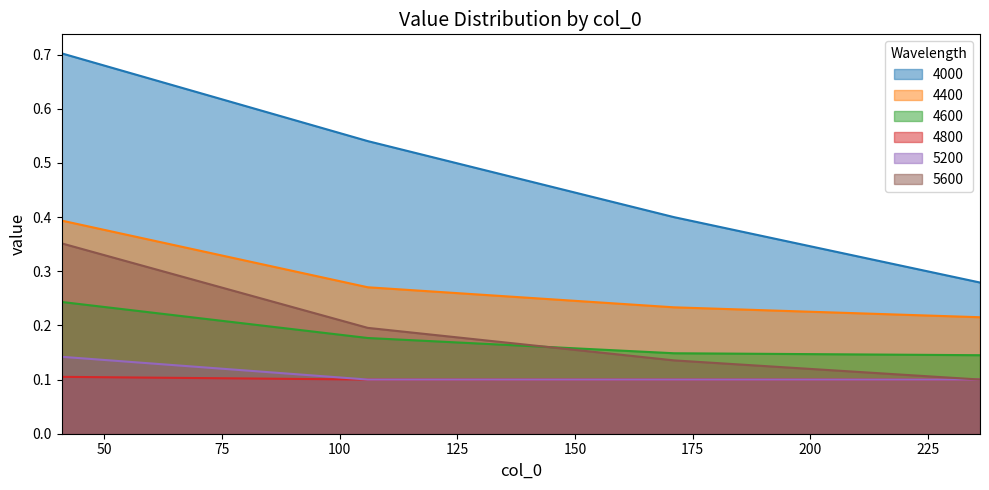

Which series has the largest total across all categories?

4000